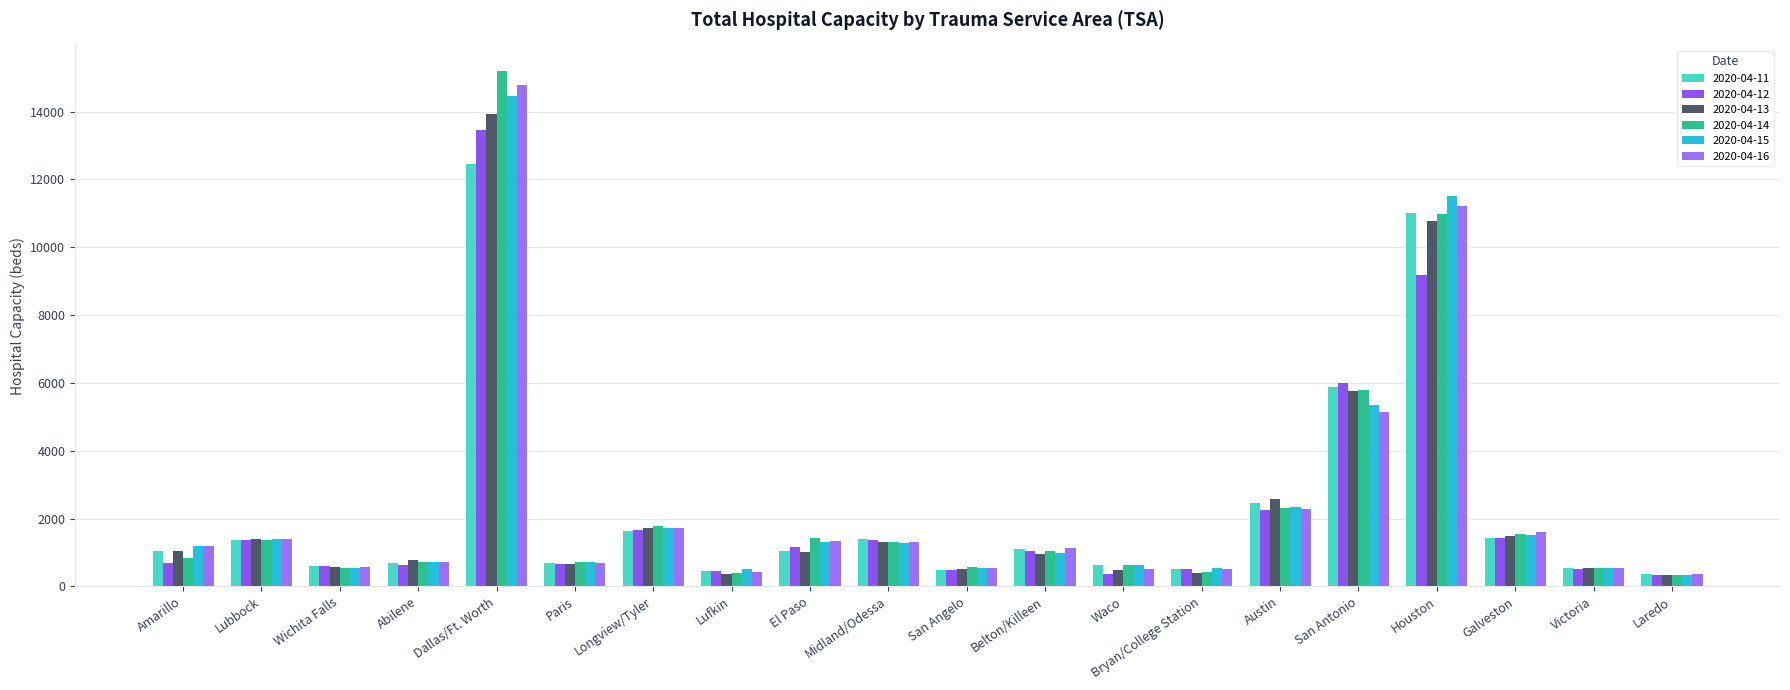

At Midland/Odessa, list the series in order from largest to smallest.

2020-04-11, 2020-04-12, 2020-04-14, 2020-04-13, 2020-04-16, 2020-04-15